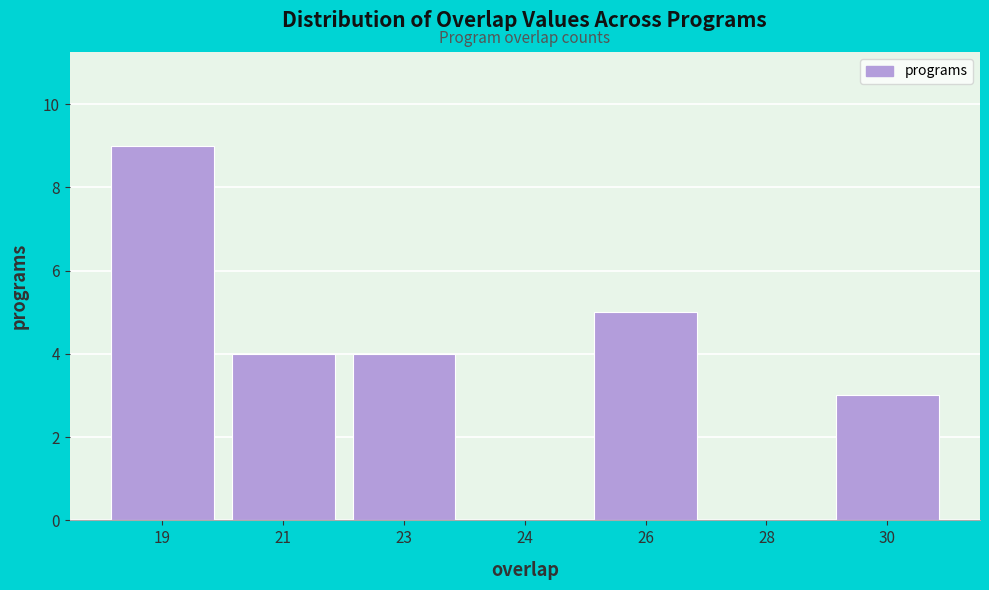

Reading left to right, list all the values displayed in this chart.

19=9	21=4	23=4	24=0	26=5	28=0	30=3